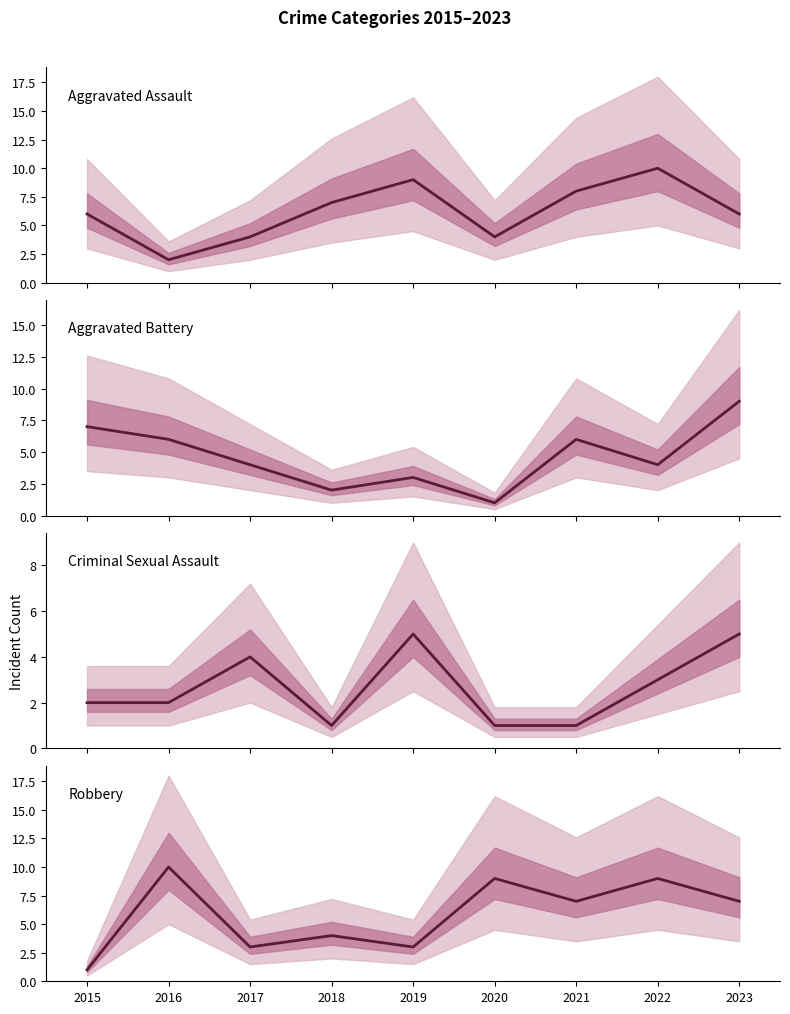

Which category has the highest value in the Aggravated Battery series?

2023